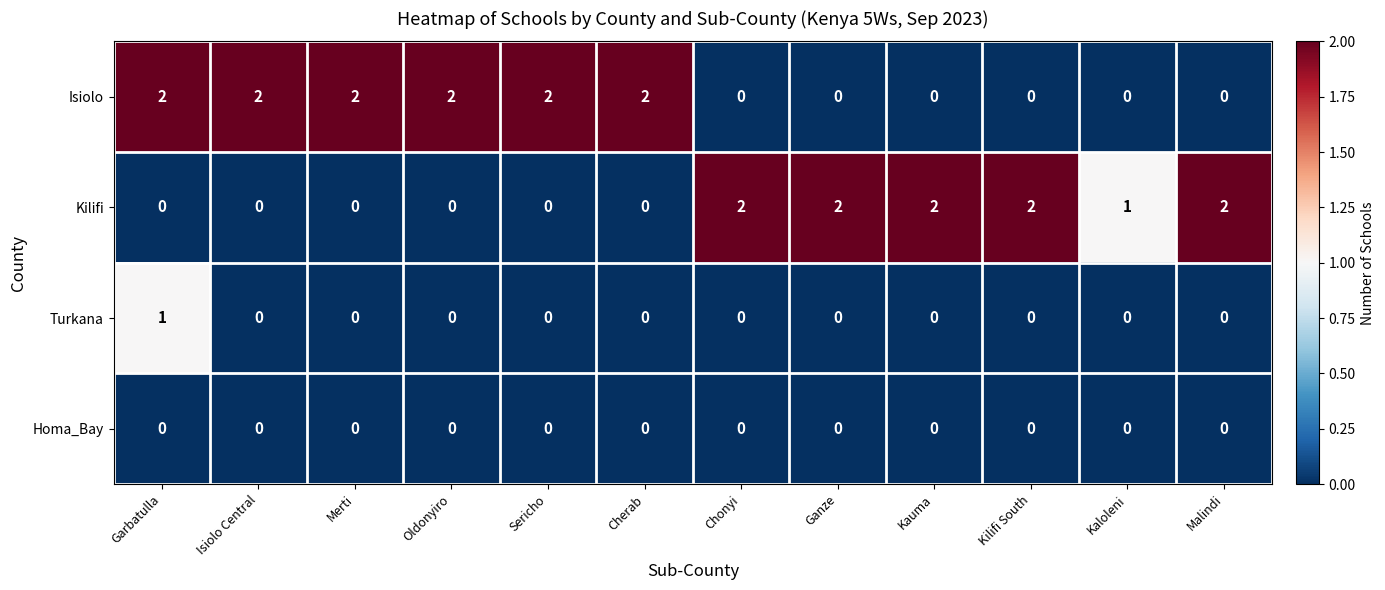

At how many categories does at least one series exceed 0?

12